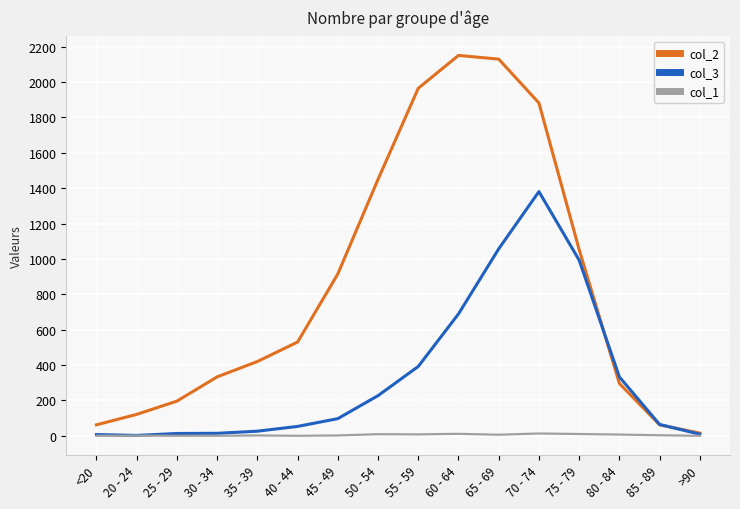

What are all the series names shown in the legend?

col_2, col_3, col_1